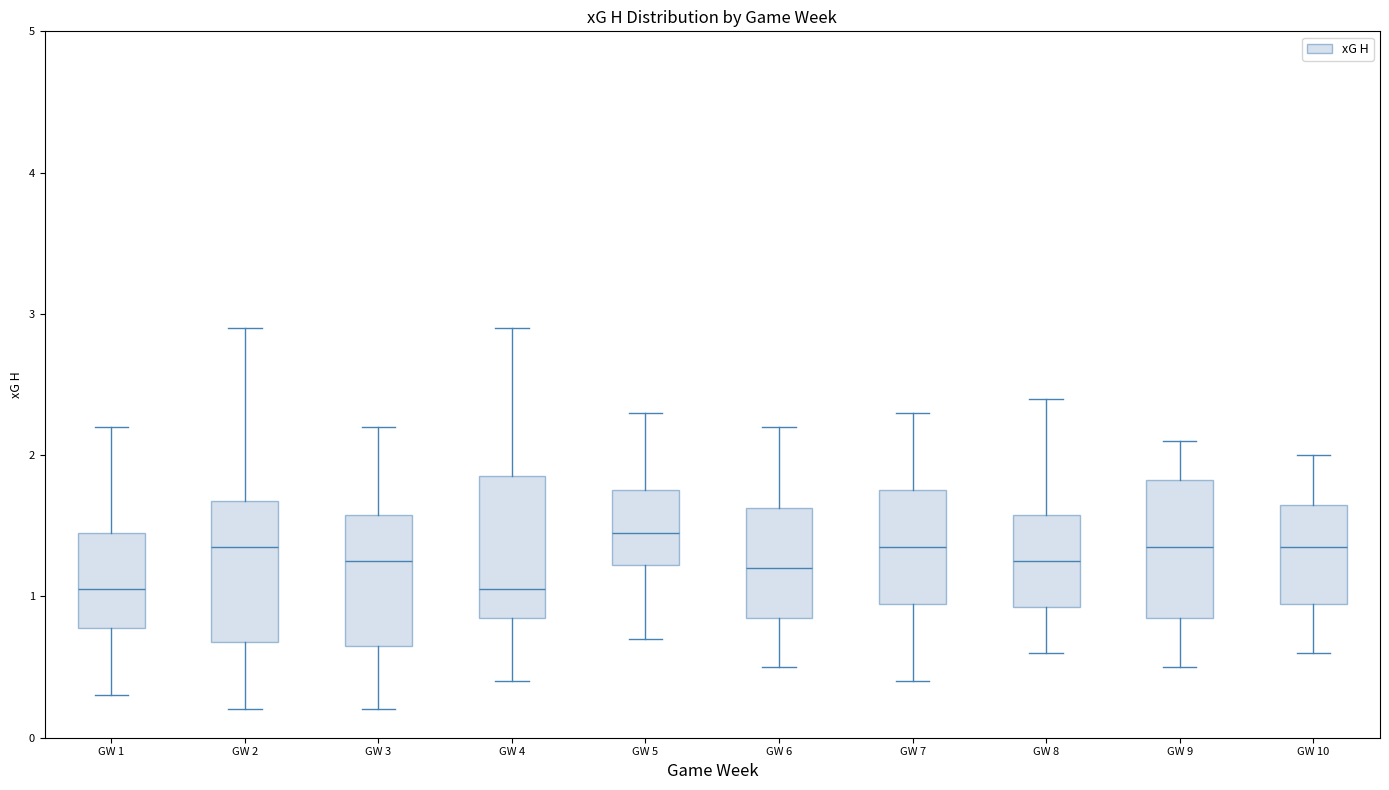

Reading left to right, transcribe this box plot: for each box, give where its median line is, the range the box spans, and where its two whiskers end, as read against the y-axis. The values are not printed on the chart, so give them approximately, as read against the axis.

GW 1: median 1.1, box 0.8 to 1.5, whiskers 0.3 to 2.2
GW 2: median 1.4, box 0.7 to 1.7, whiskers 0.2 to 2.9
GW 3: median 1.3, box 0.7 to 1.6, whiskers 0.2 to 2.2
GW 4: median 1.1, box 0.9 to 1.9, whiskers 0.4 to 2.9
GW 5: median 1.5, box 1.2 to 1.8, whiskers 0.7 to 2.3
GW 6: median 1.2, box 0.9 to 1.6, whiskers 0.5 to 2.2
GW 7: median 1.4, box 1.0 to 1.8, whiskers 0.4 to 2.3
GW 8: median 1.3, box 0.9 to 1.6, whiskers 0.6 to 2.4
GW 9: median 1.4, box 0.9 to 1.8, whiskers 0.5 to 2.1
GW 10: median 1.4, box 1.0 to 1.7, whiskers 0.6 to 2.0